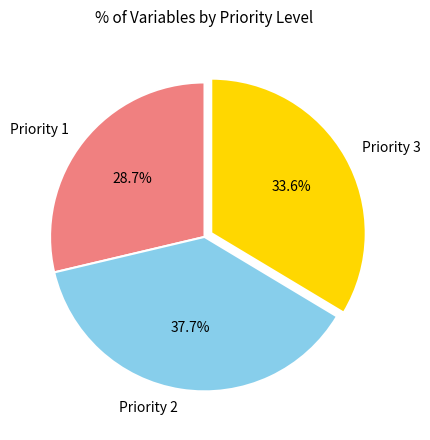

True or false: Priority 2 accounts for 50% of the total.

False